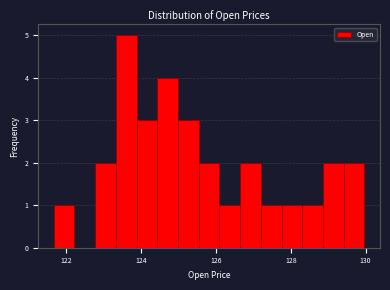

Read against the x-axis, roughly where is the centre of the tallest bar?

123.6